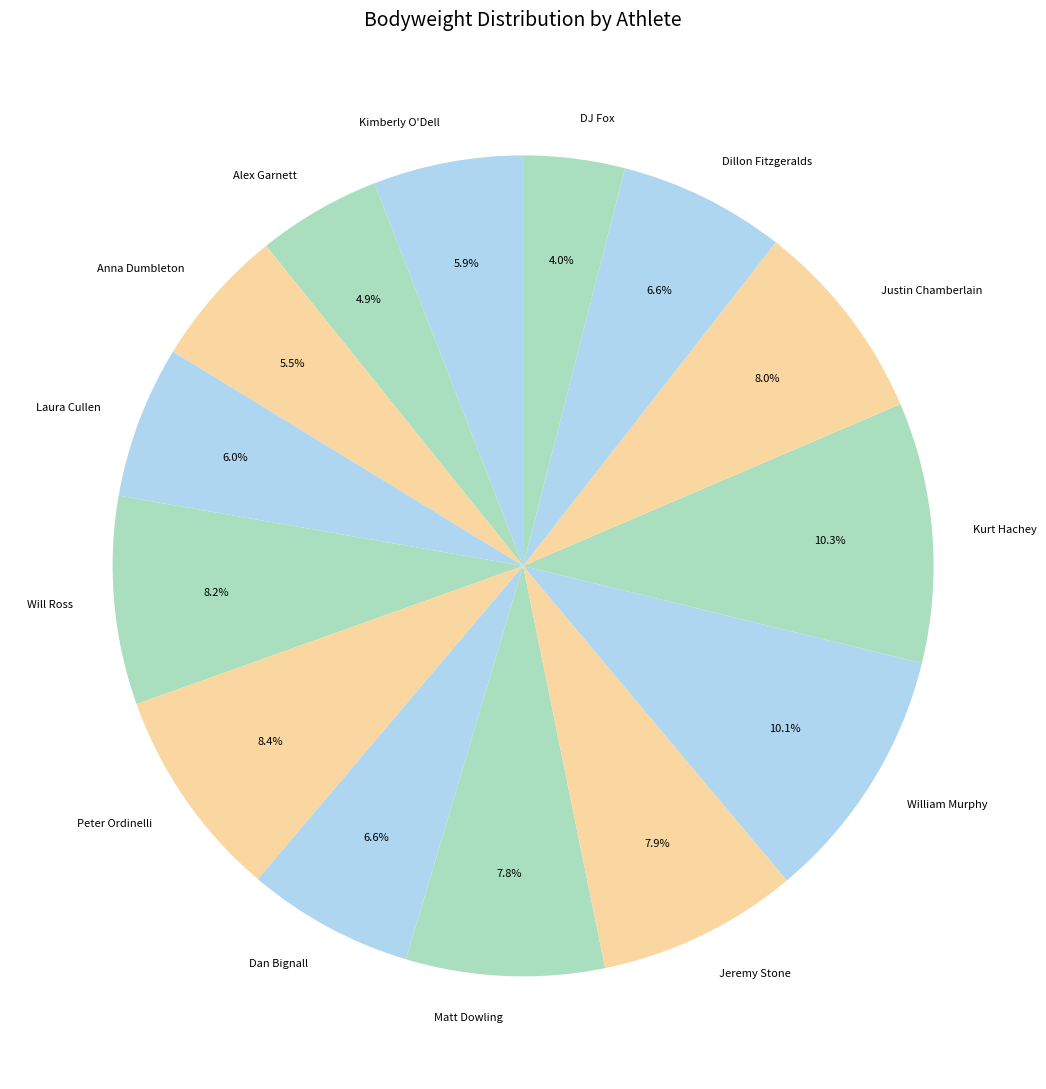

Count the number of slices in the pie.

14